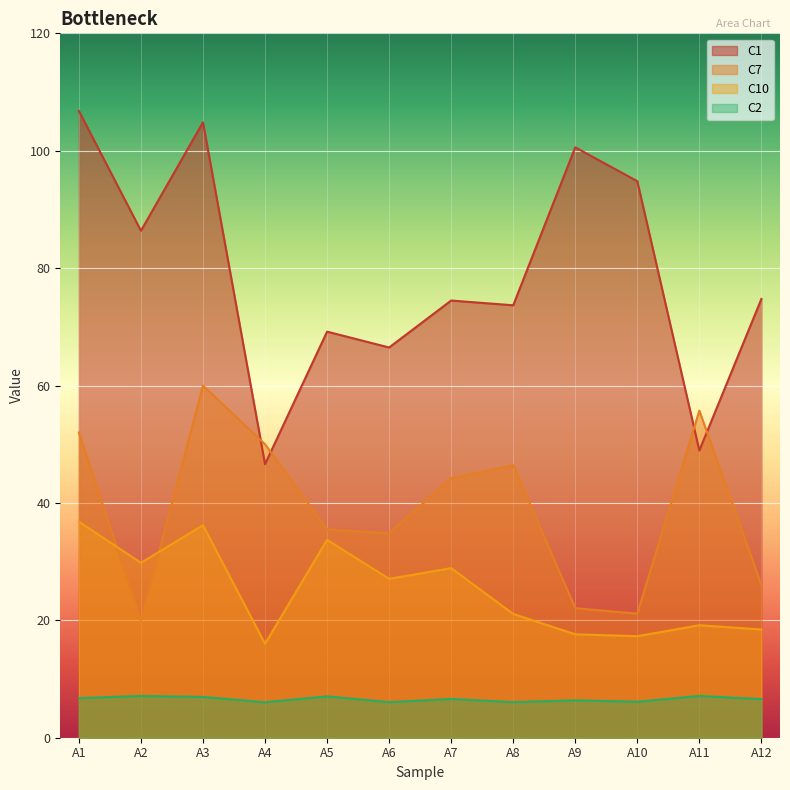

Which series has the largest total across all categories?

C1